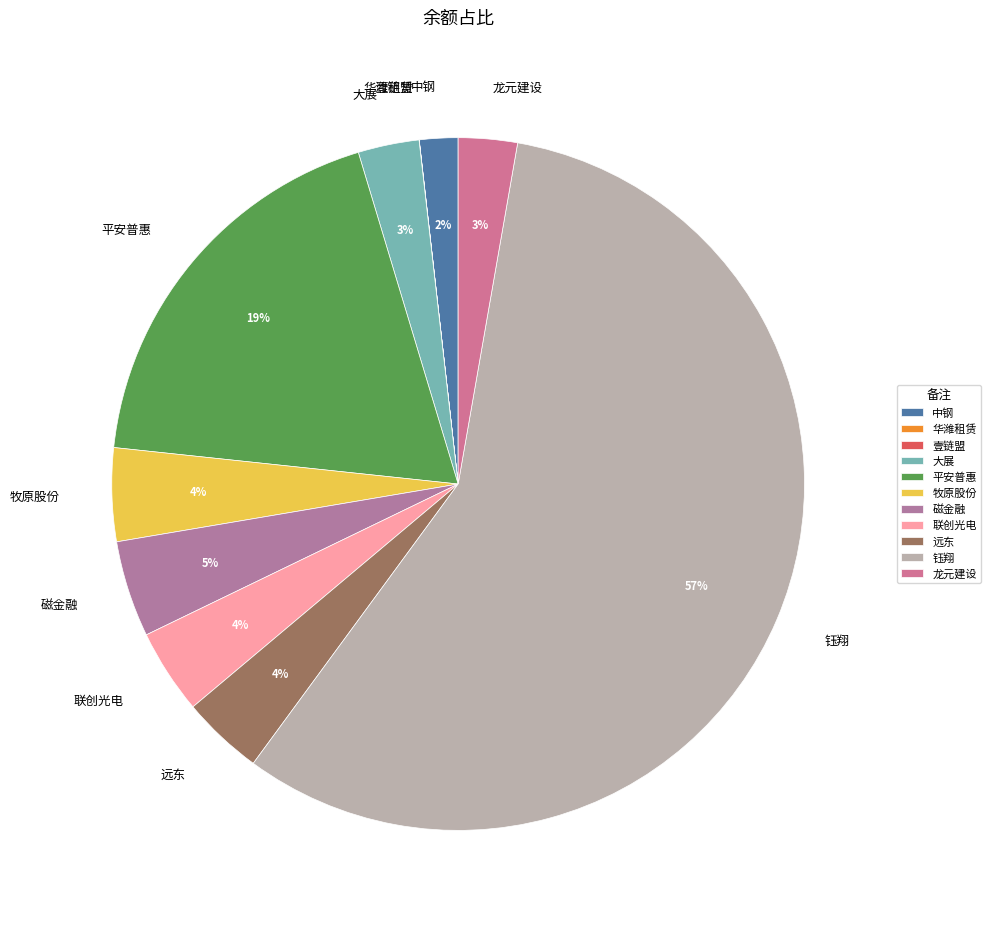

True or false: 大展 accounts for 3% of the total.

True